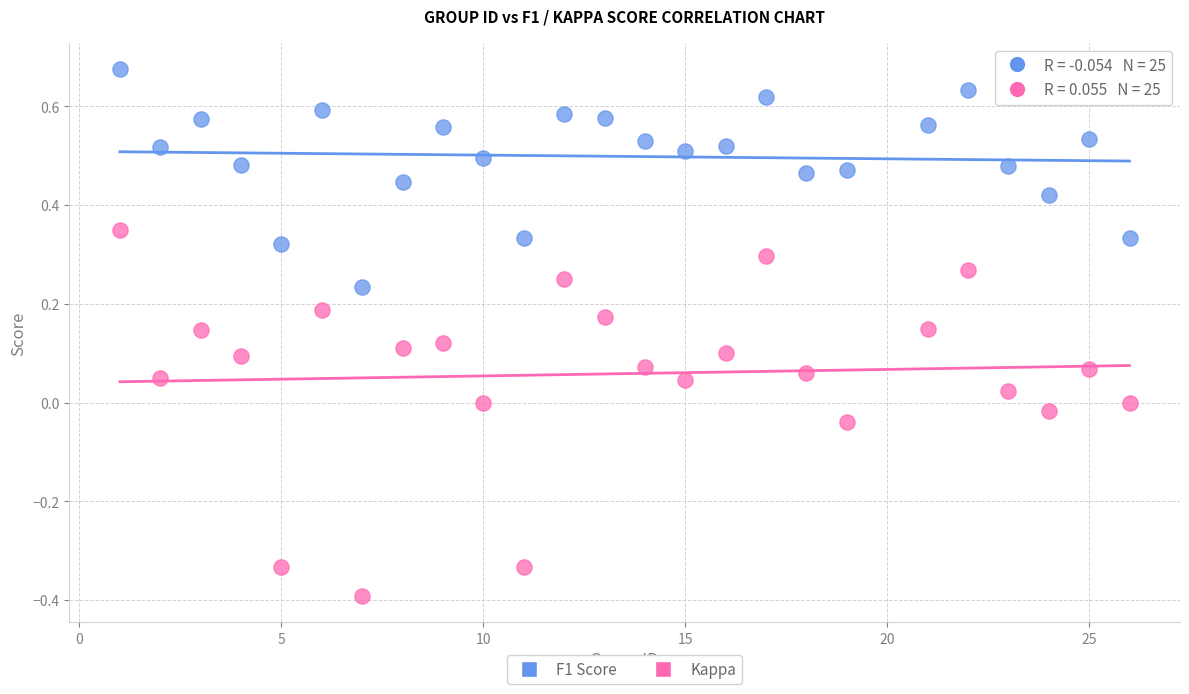

Across all data points, what is the range of X values (max minus min)?

25.0